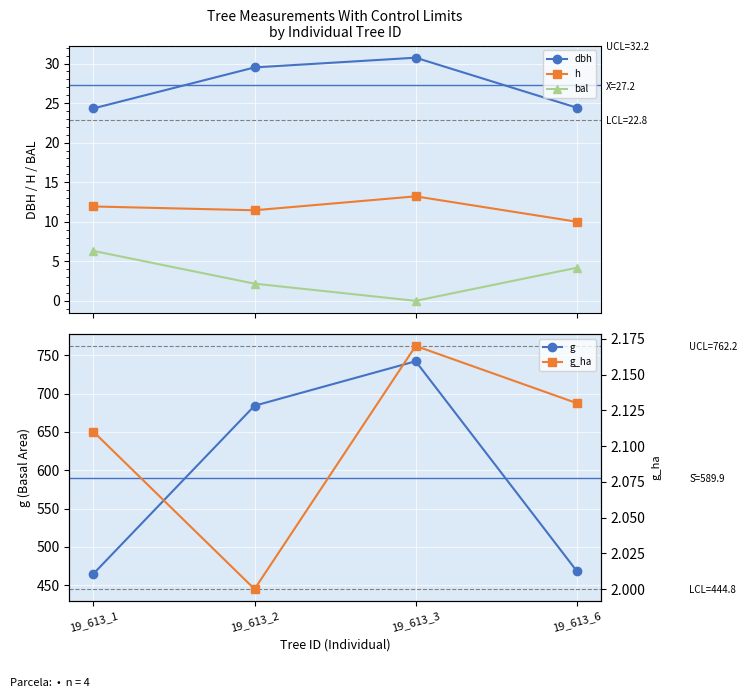

What is the difference between the g_ha values at 19_613_1 and 19_613_2?

0.1